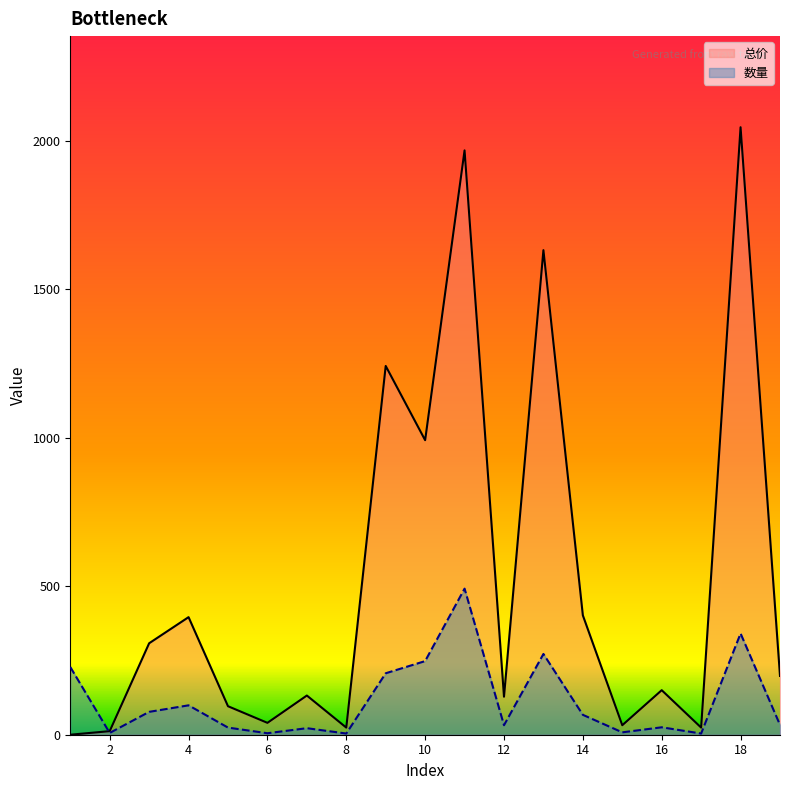

Which has a higher value, 8 or 14?

14